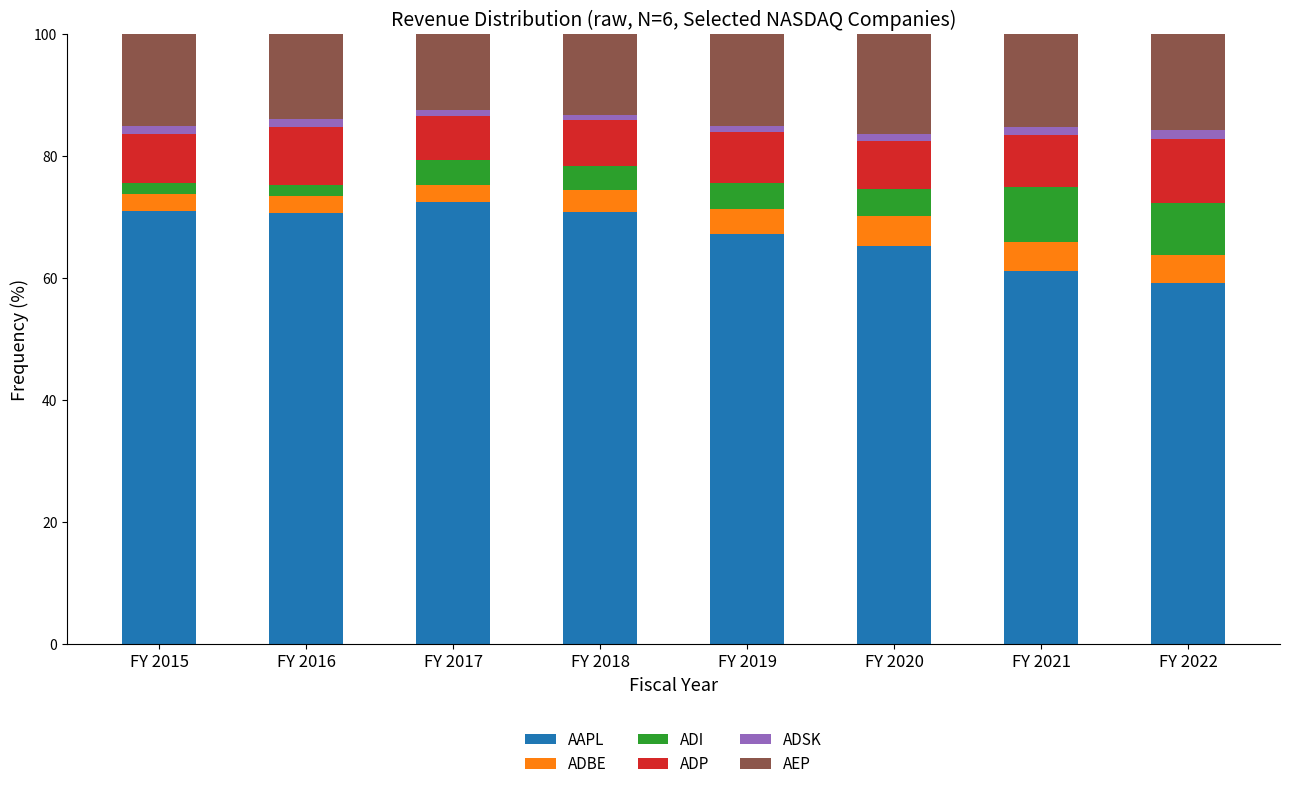

What is the lowest value of the AAPL series?

59.3